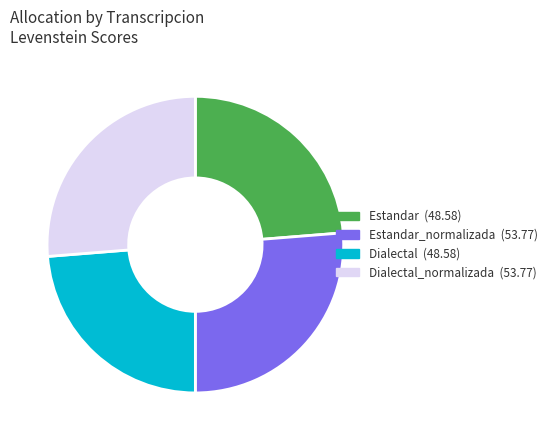

Is there a majority slice in this chart?

No